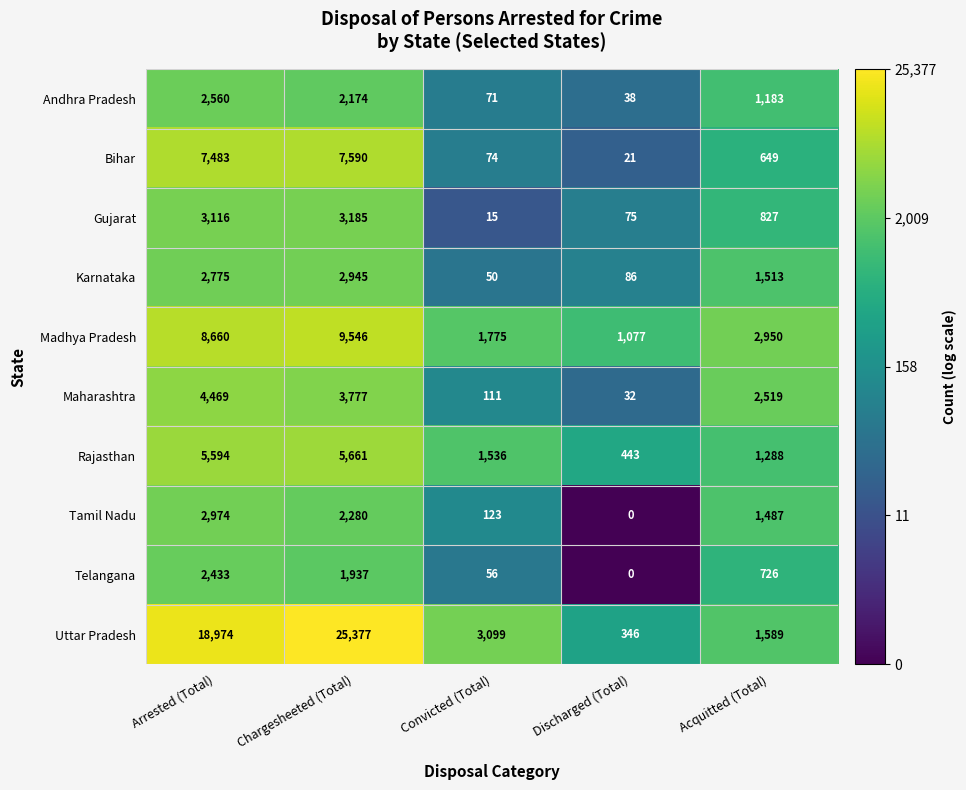

What is the greatest value displayed?

25377